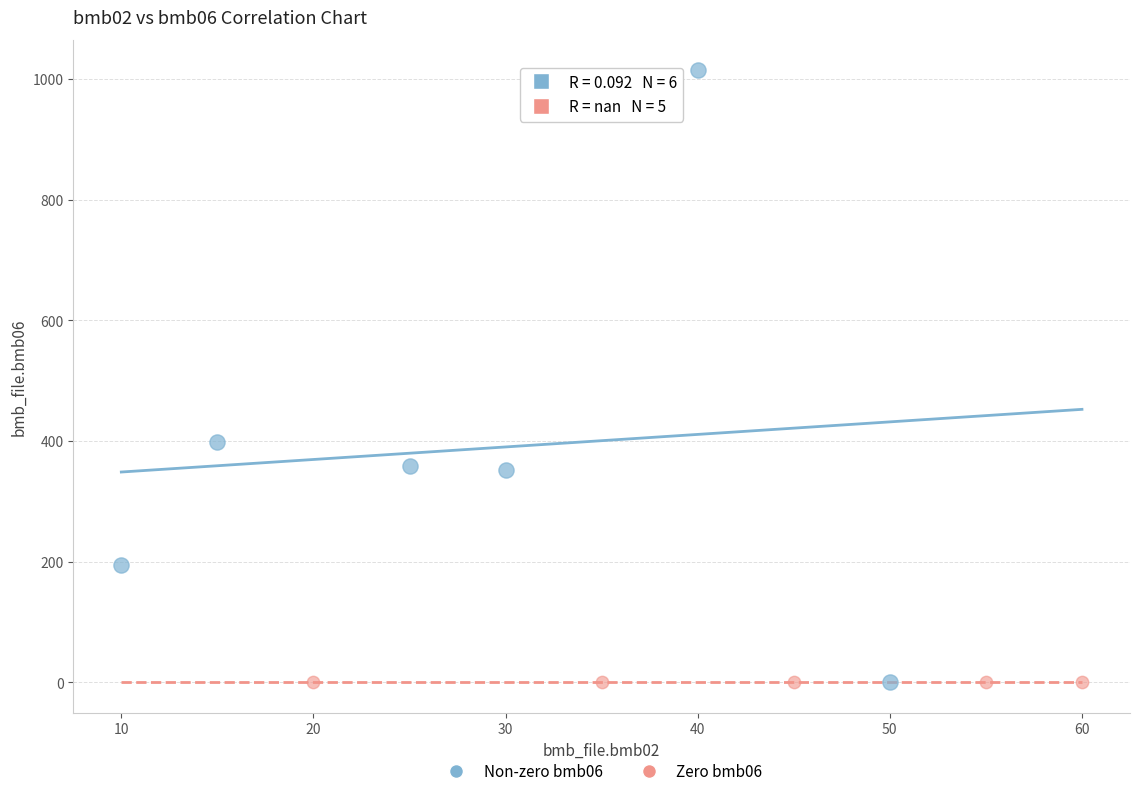

What are all the series names shown in the legend?

Non-zero bmb06, Zero bmb06